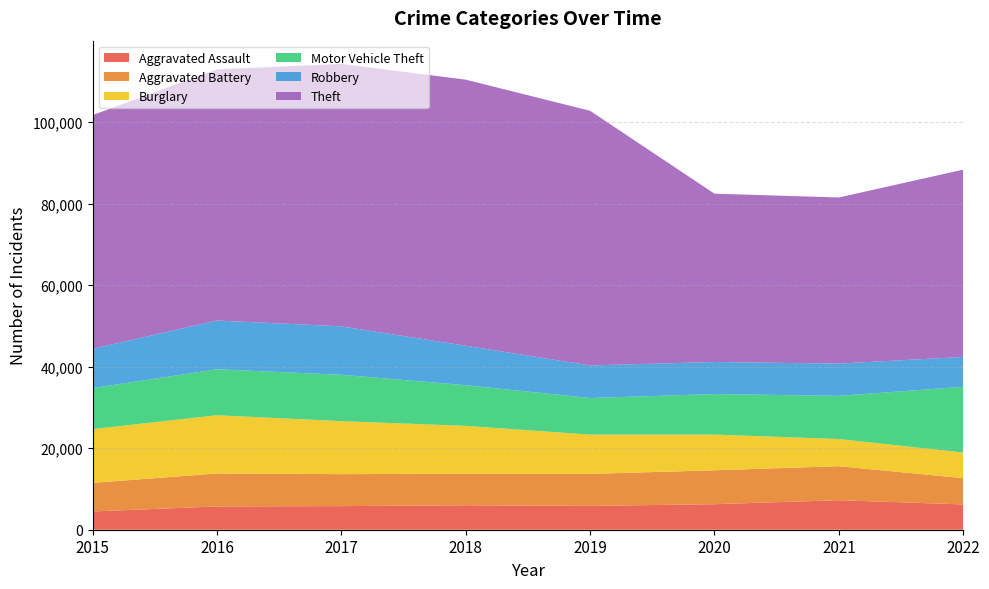

Reading left to right, what are all the values shown in this chart?

Aggravated Assault: 2015=4480	2016=5712	2017=5793	2018=6001	2019=5840	2020=6263	2021=7242	2022=6204
Aggravated Battery: 2015=7018	2016=8085	2017=7845	2018=7735	2019=7857	2020=8319	2021=8347	2022=6455
Burglary: 2015=13184	2016=14289	2017=13001	2018=11746	2019=9639	2020=8755	2021=6658	2022=6283
Motor Vehicle Theft: 2015=10068	2016=11286	2017=11380	2018=9983	2019=8977	2020=9953	2021=10595	2022=16123
Robbery: 2015=9638	2016=11960	2017=11880	2018=9679	2019=7994	2020=7856	2021=7919	2022=7337
Theft: 2015=57350	2016=61618	2017=64380	2018=65282	2019=62480	2020=41304	2021=40758	2022=45944